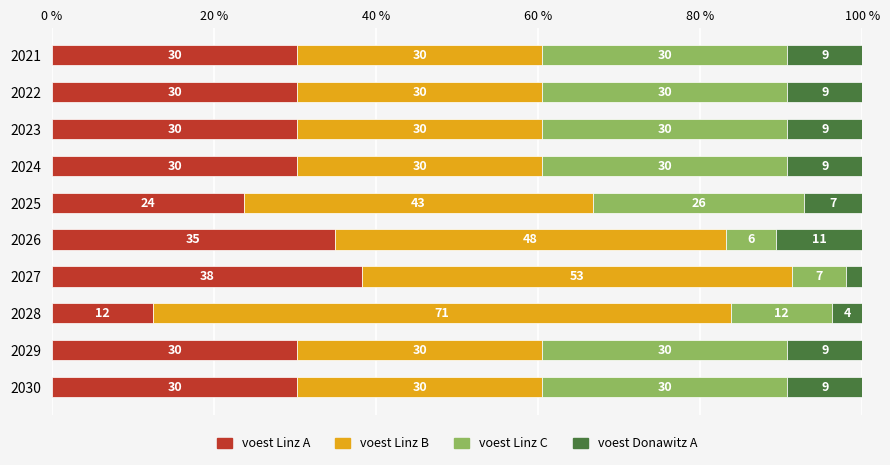

What is the value of the voest Linz B bar at the 6th from the left?

48.3